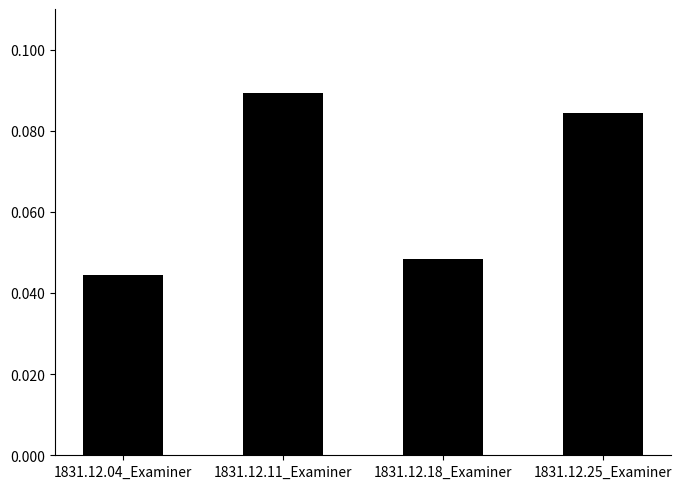

What position from the left is 1831.12.18_Examiner?

3